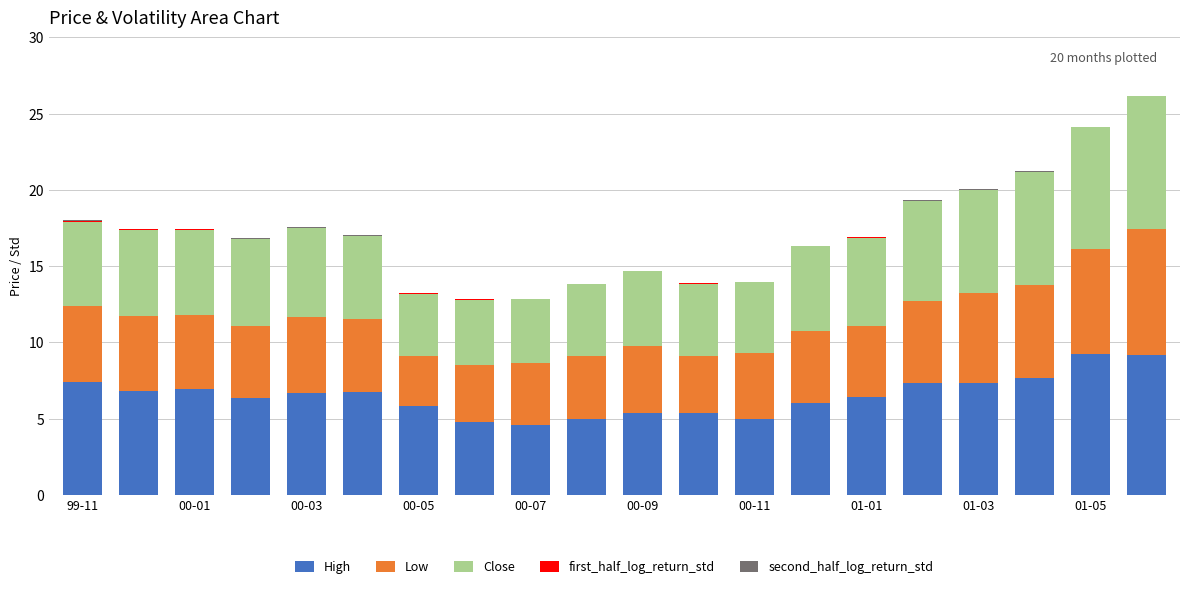

What is the highest value of the High series?

9.2